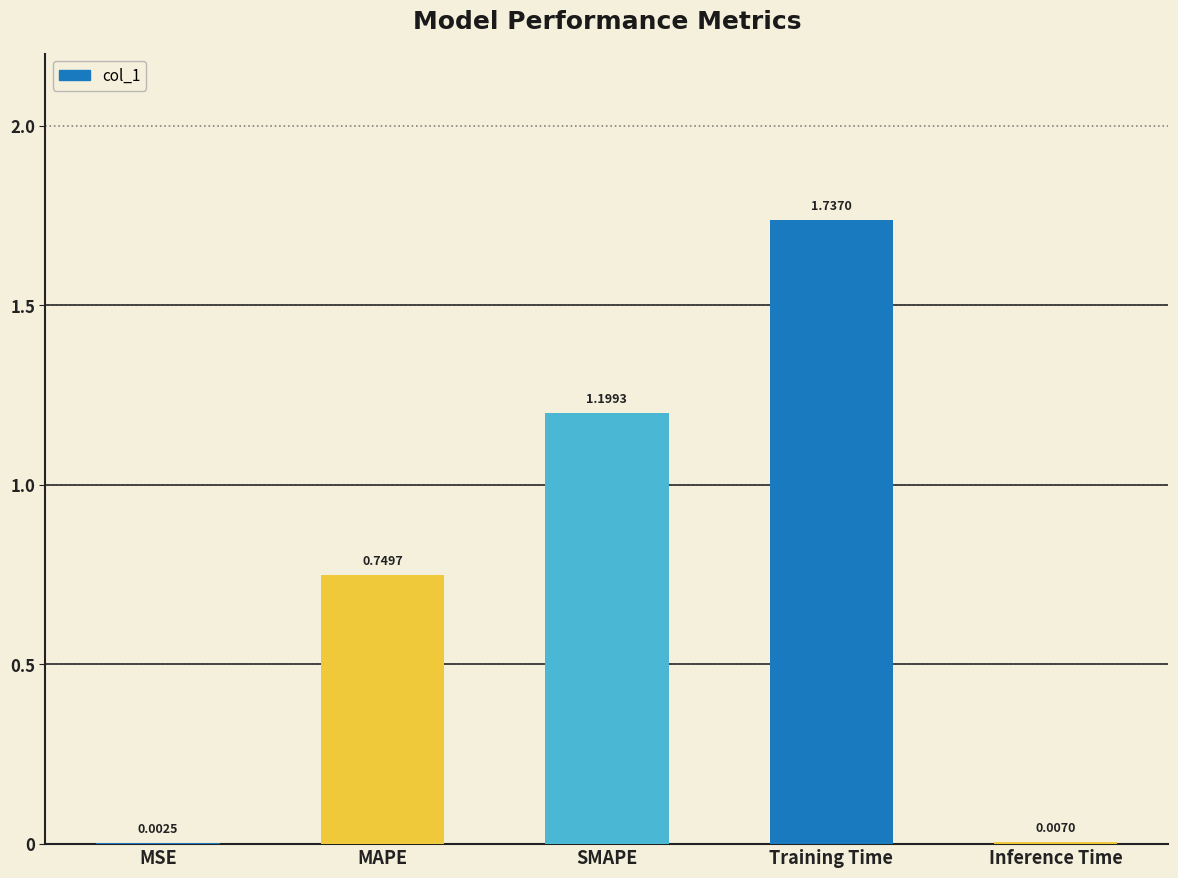

What is the change in value from MAPE to Inference Time?

-0.7